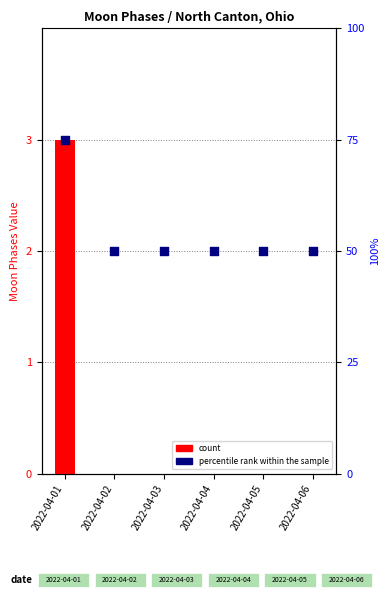

Which series has the largest total across all categories?

percentile rank within the sample